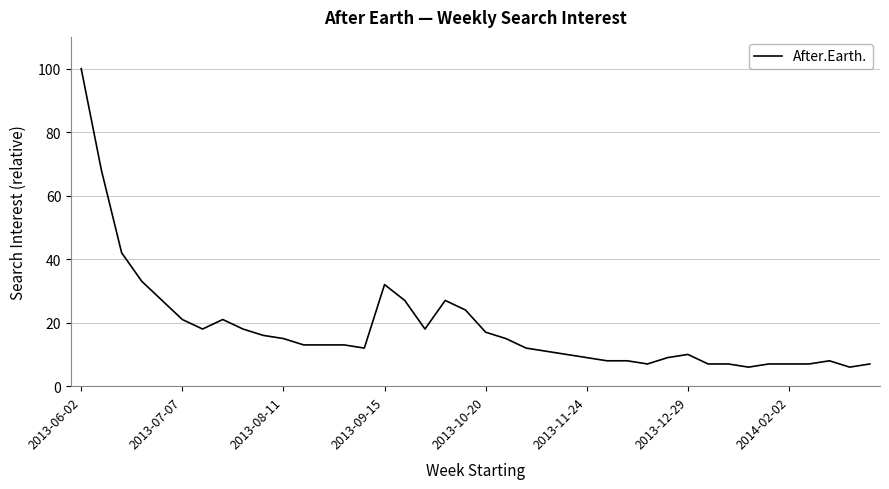

What is the minimum value shown in the chart?

6